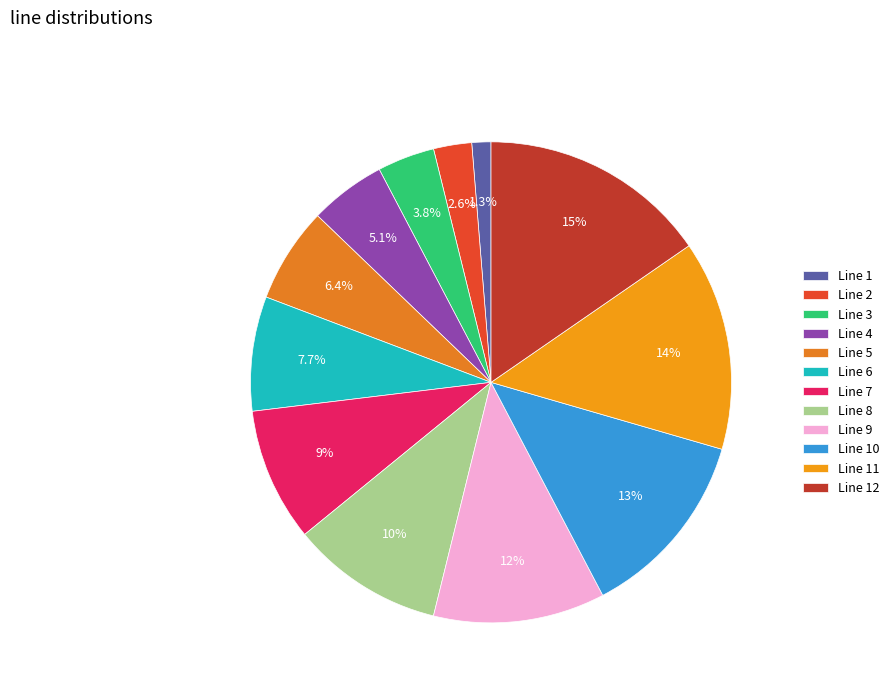

What percentage is the Line 8 slice, to the nearest percent?

10%